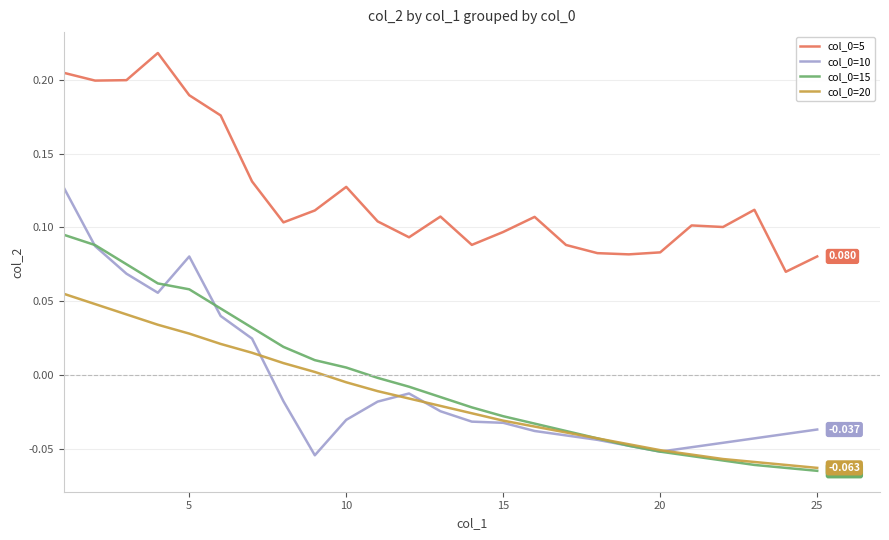

How many values in col_0=10 are below zero?

18